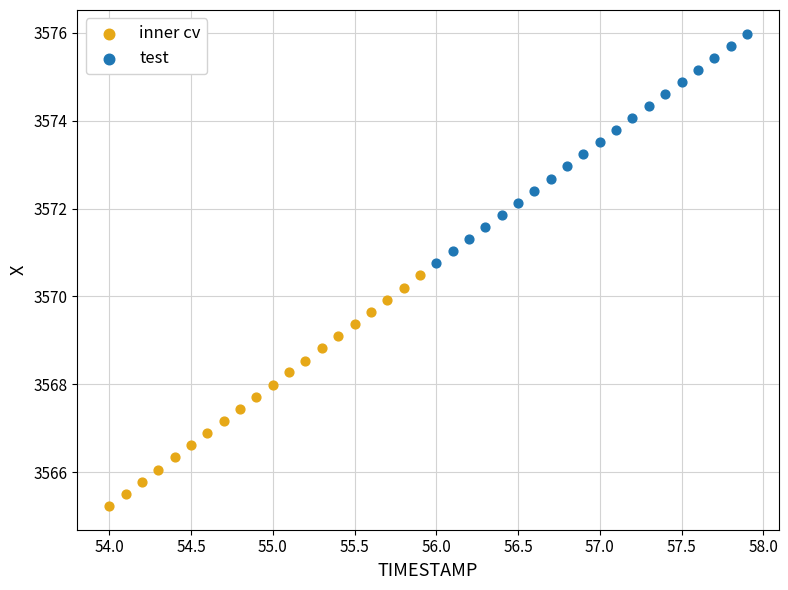

Which series contains the lowest Y value?

inner cv